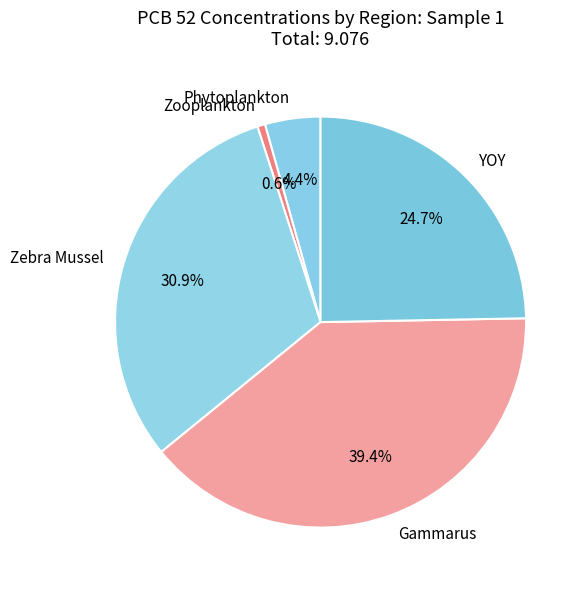

How many slices are in this pie chart?

5